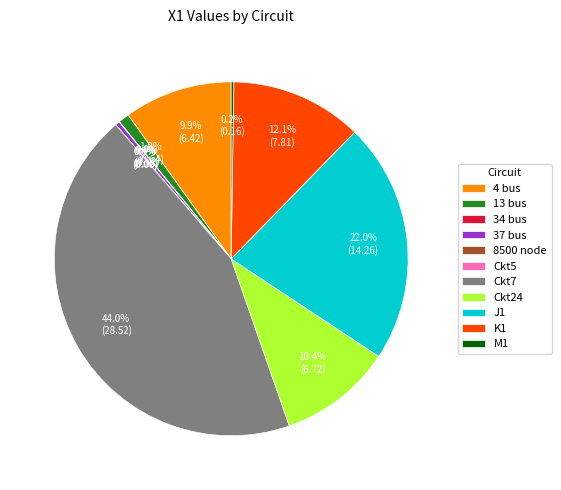

Is there any slice that represents more than half of the pie?

No